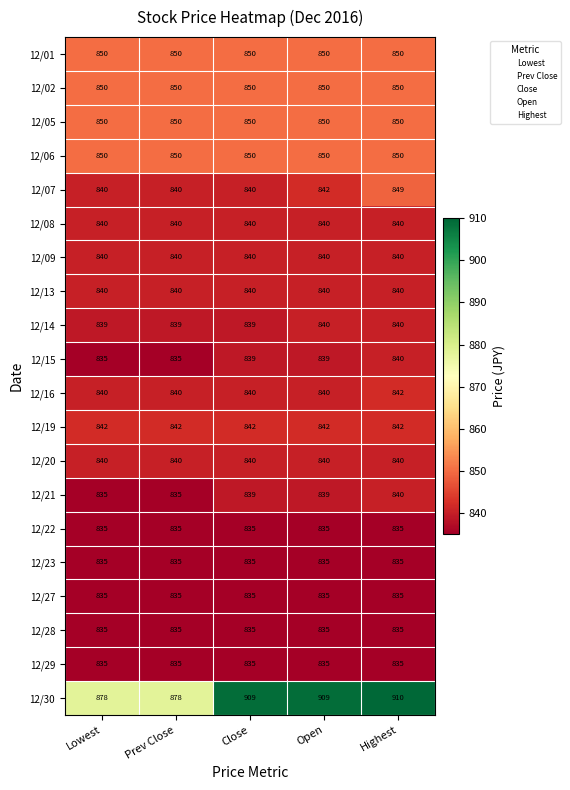

True or false: 12/27 has a value of 835 at Highest.

True